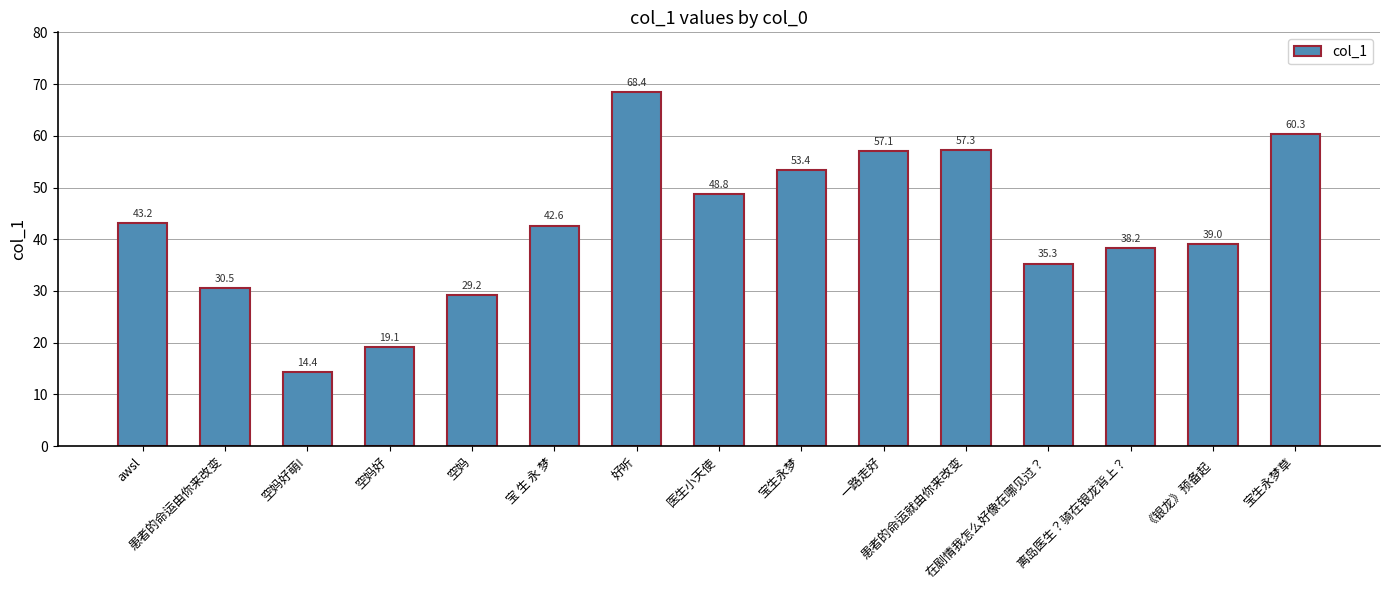

How many data points are less than 42?

7